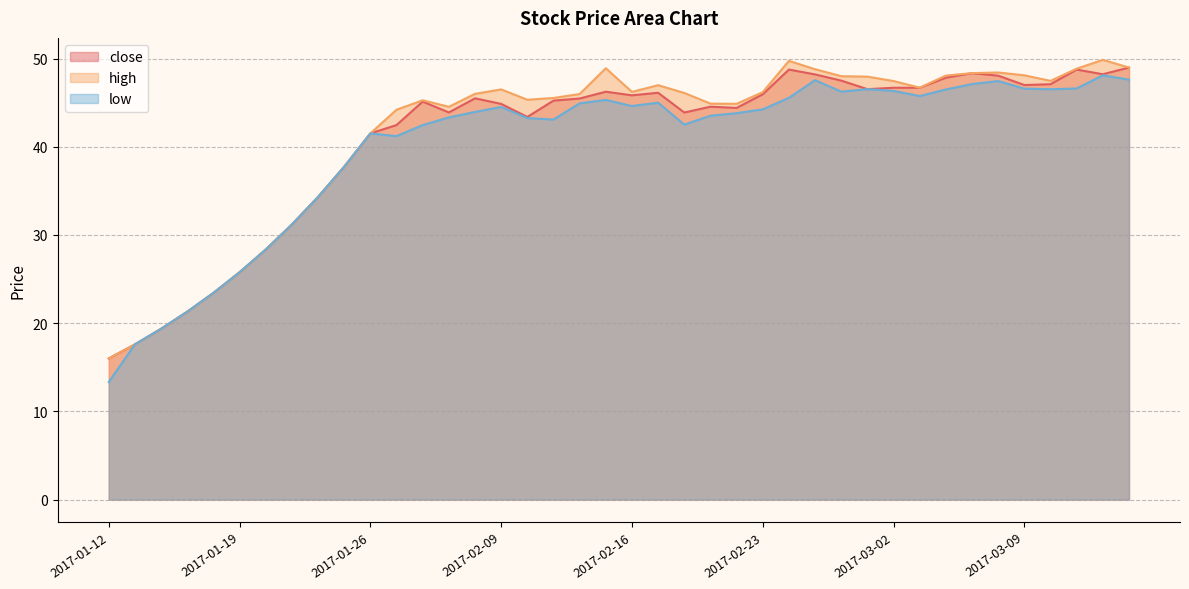

What is the maximum value shown in the chart?

49.9